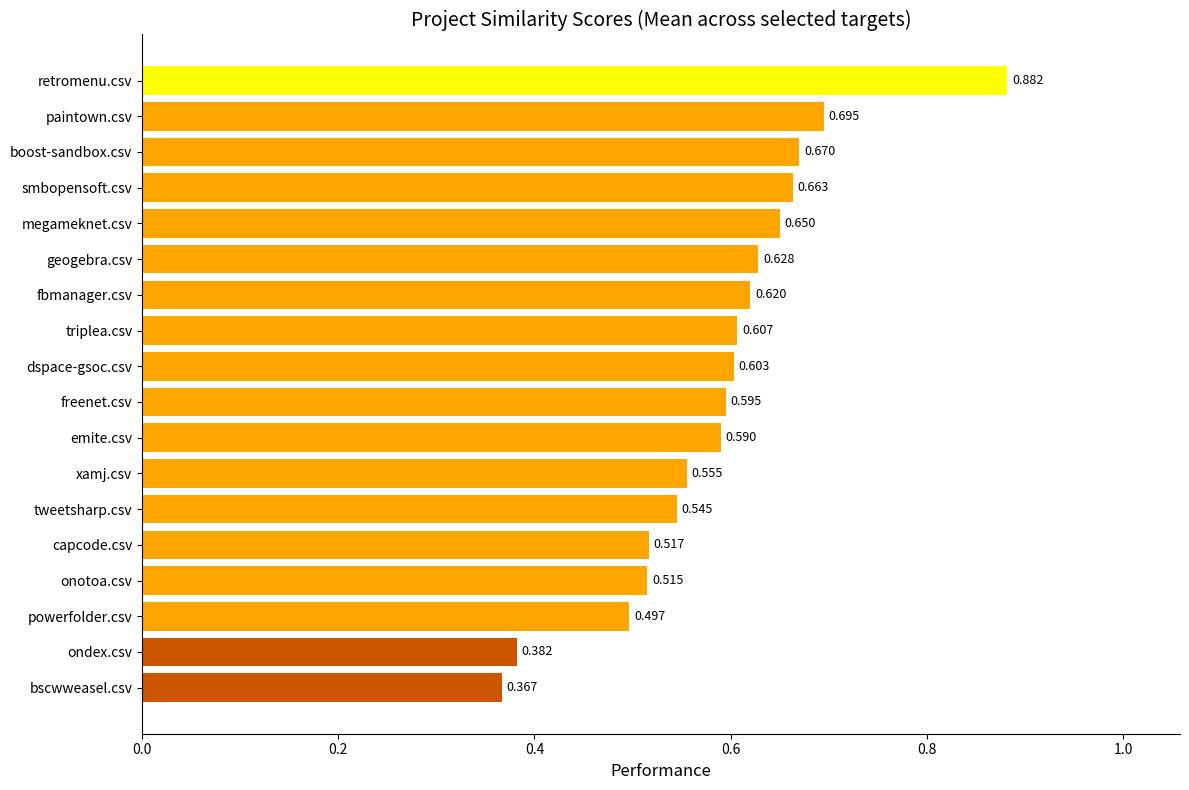

At which label is the value closest to 0?

bscwweasel.csv